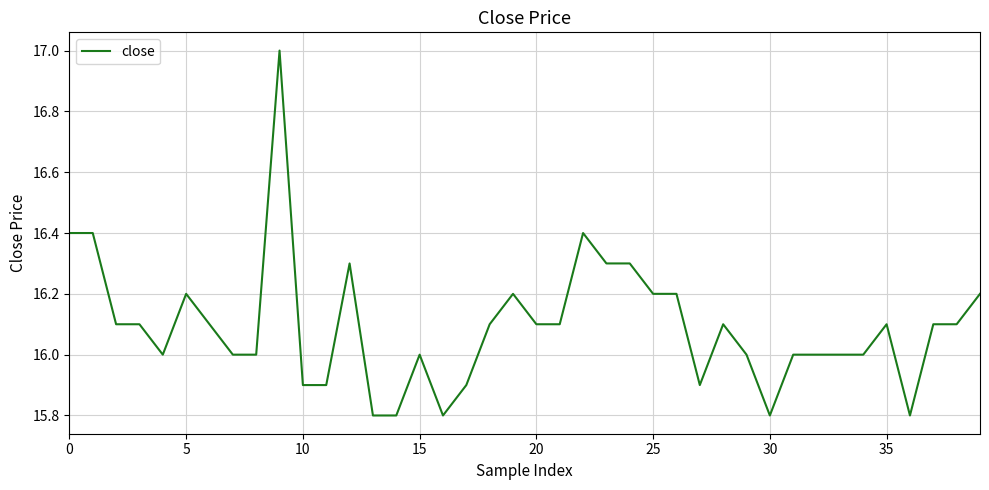

What is the average value?

16.1